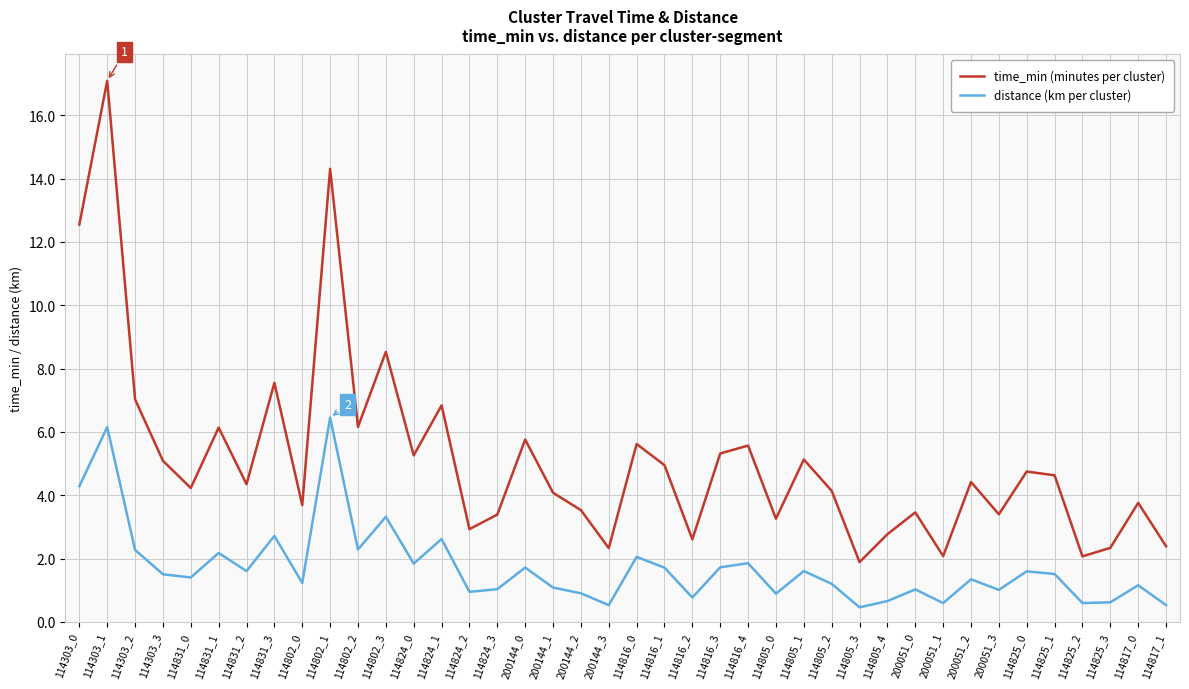

List the series in order of their overall mean, highest first.

time_min (minutes per cluster), distance (km per cluster)